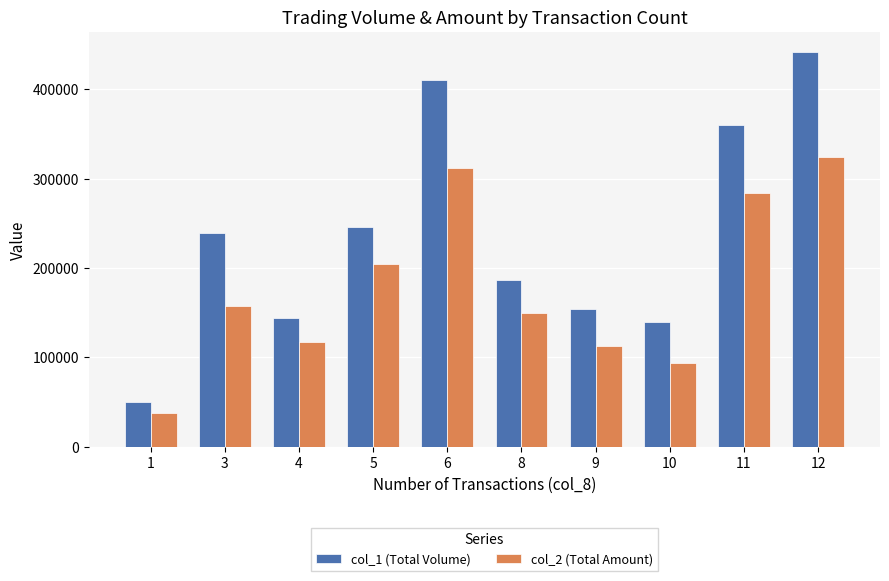

The value of col_1 (Total Volume) at 9 is 154000. True or false?

True